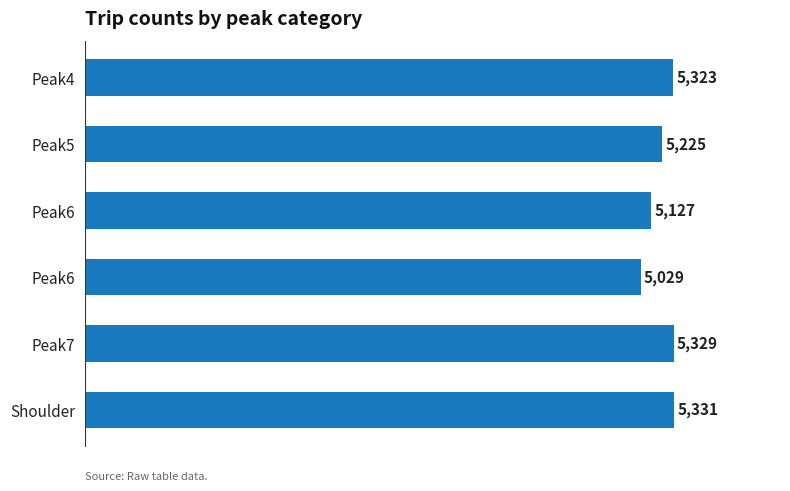

How many bars are there in total?

6